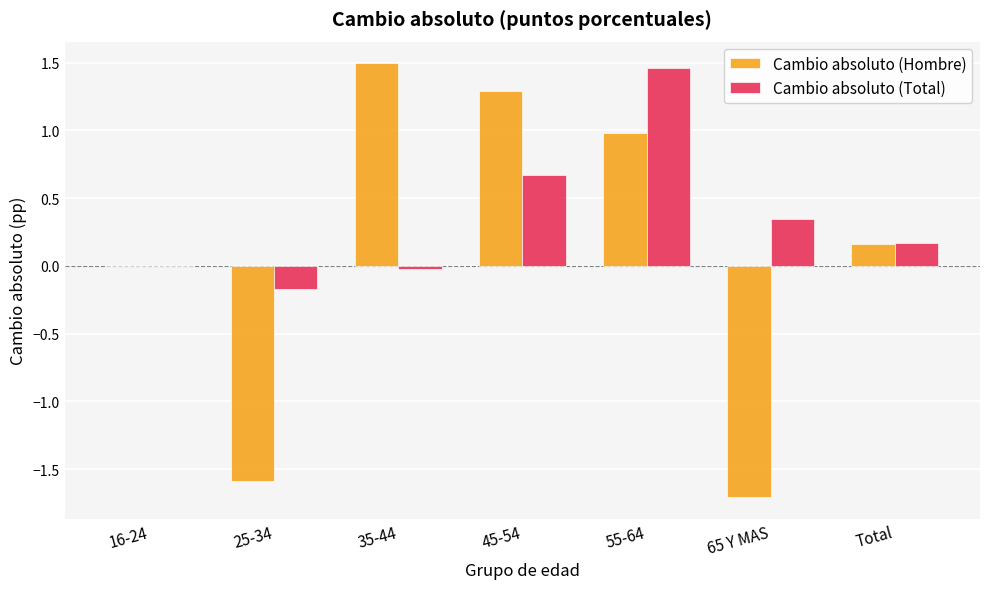

How many groups of bars are there?

7